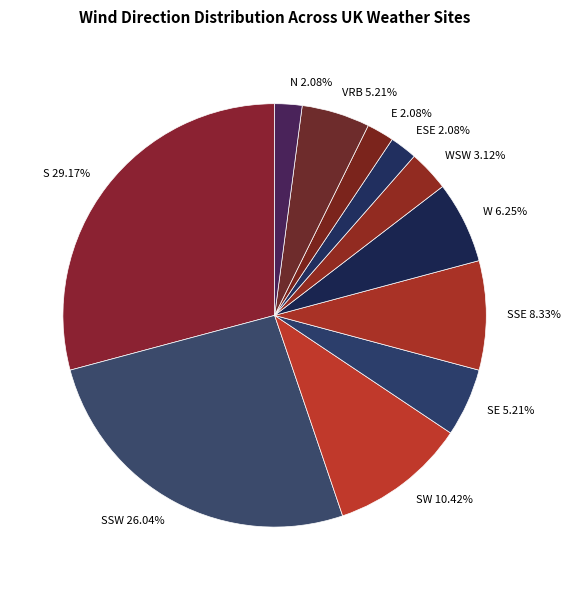

What is the largest slice in the pie chart?

S 29.17%